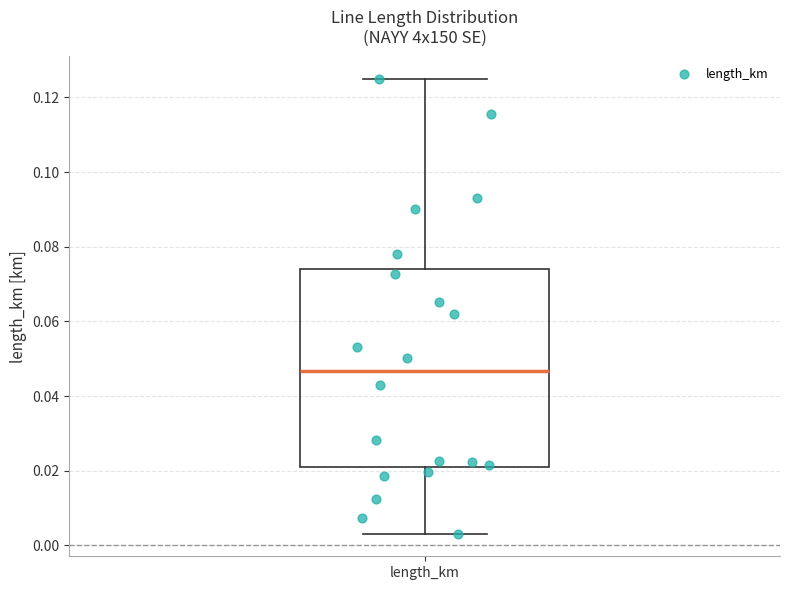

Where does the median line of the box for length_km sit on the y-axis? The values are not printed on the chart, so give them approximately, as read against the axis.

0.046